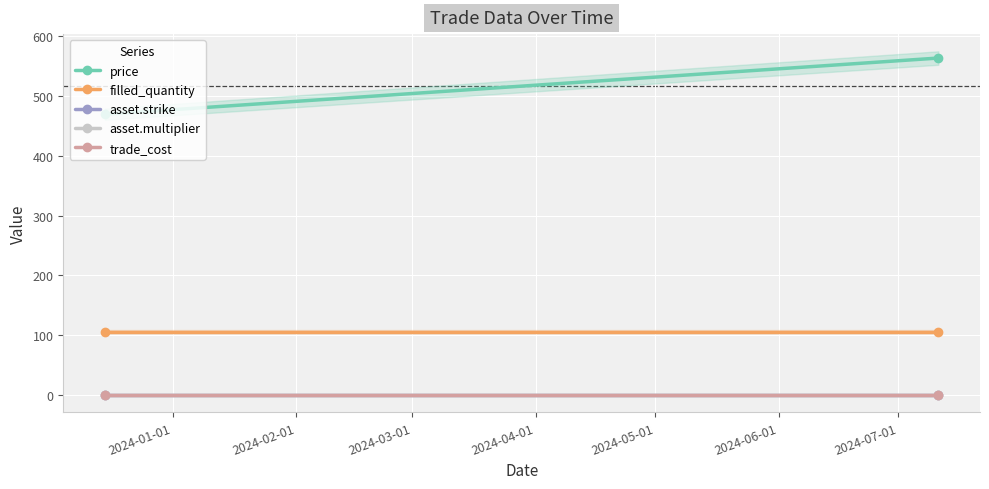

Between 2024-01-01 and 2024-02-01, which series saw the biggest shift?

price